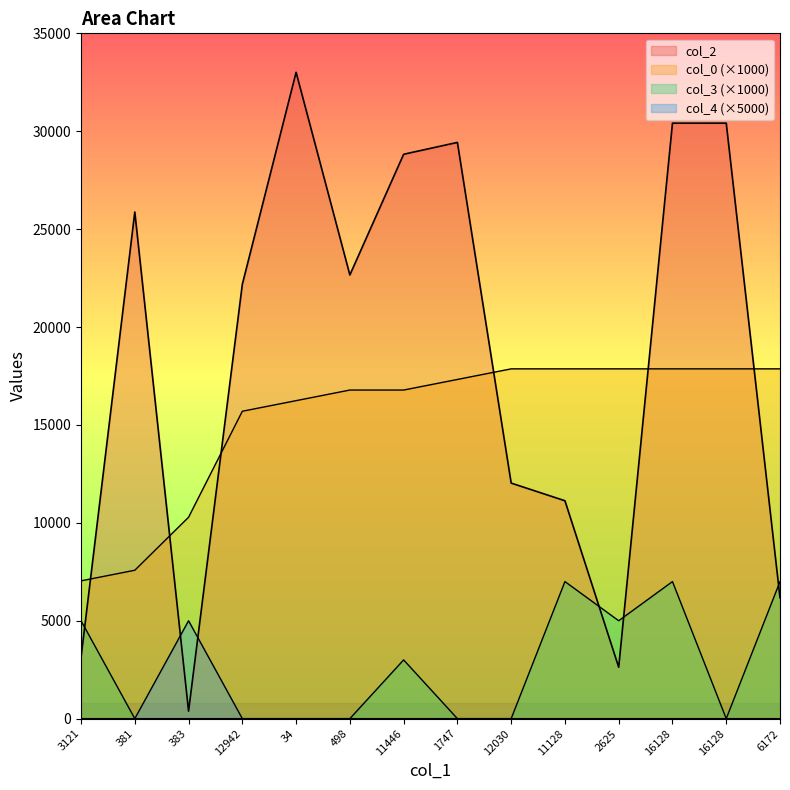

True or false: col_4 has a value of 0.0 at 16128.

True